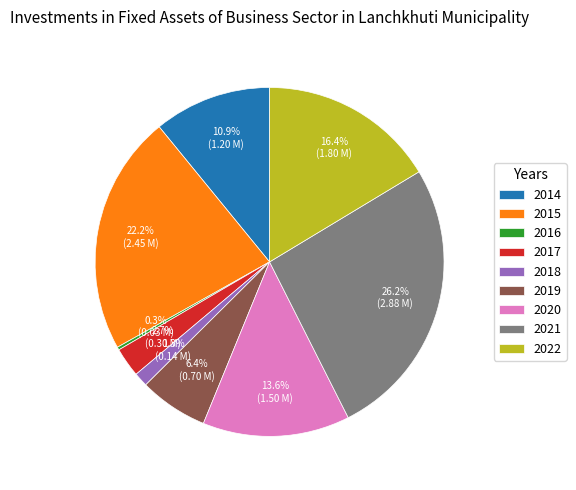

Between 2019 and 2014, which is larger?

2014